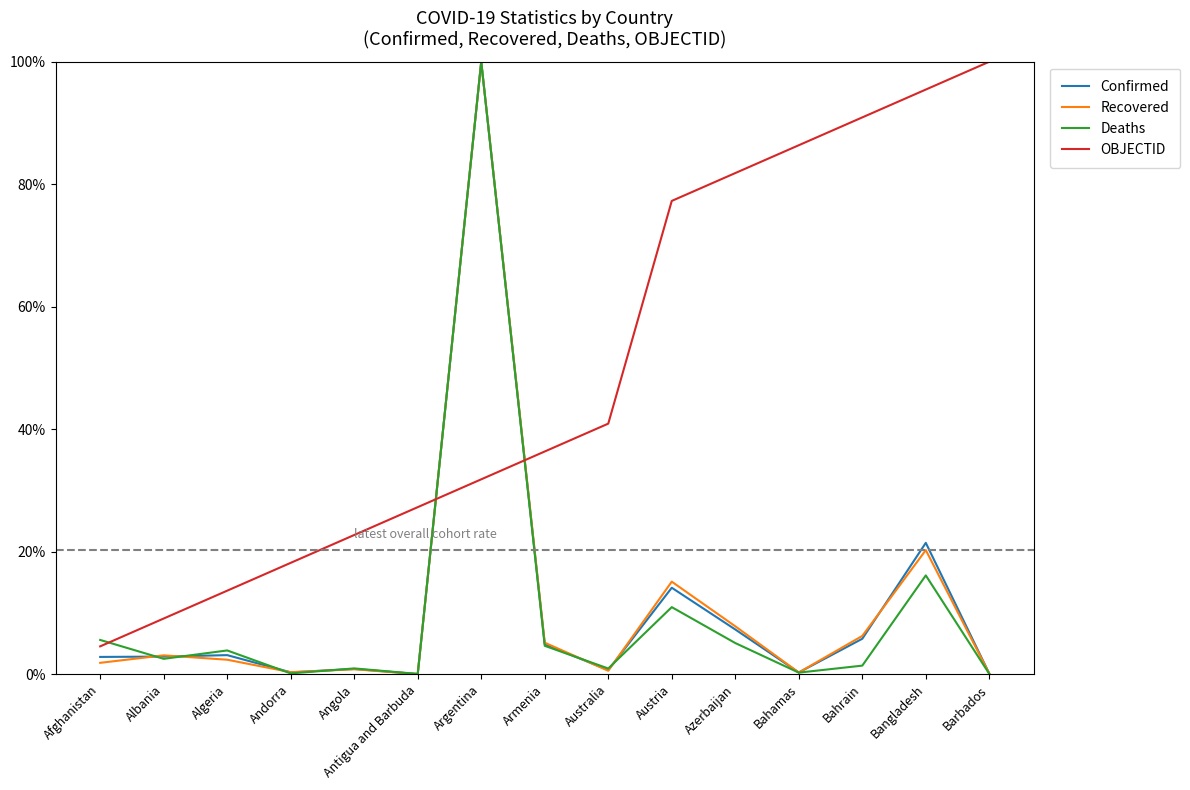

Is this an area chart (filled region under the line)?

No